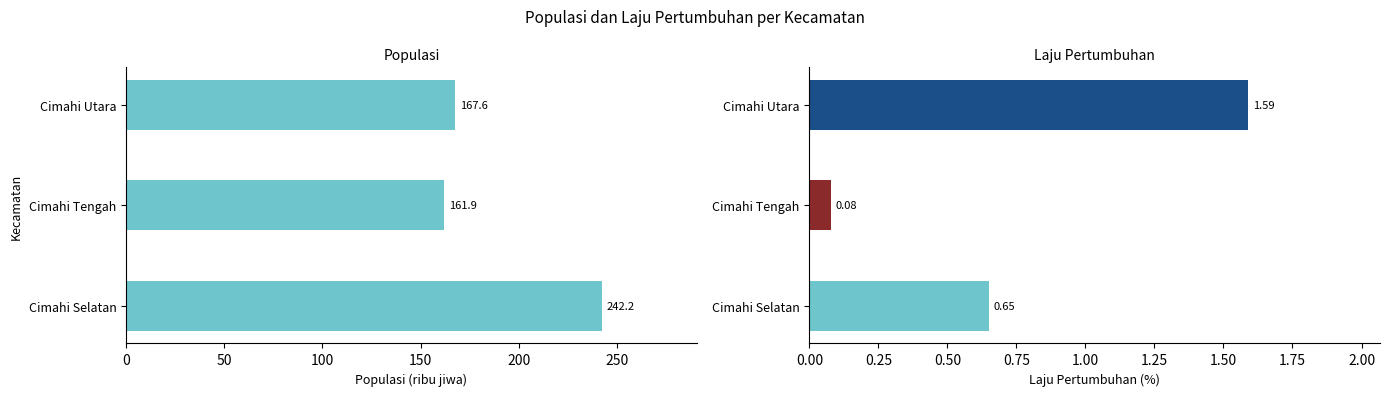

What is the difference between the highest and lowest values at Cimahi Utara?

166.0